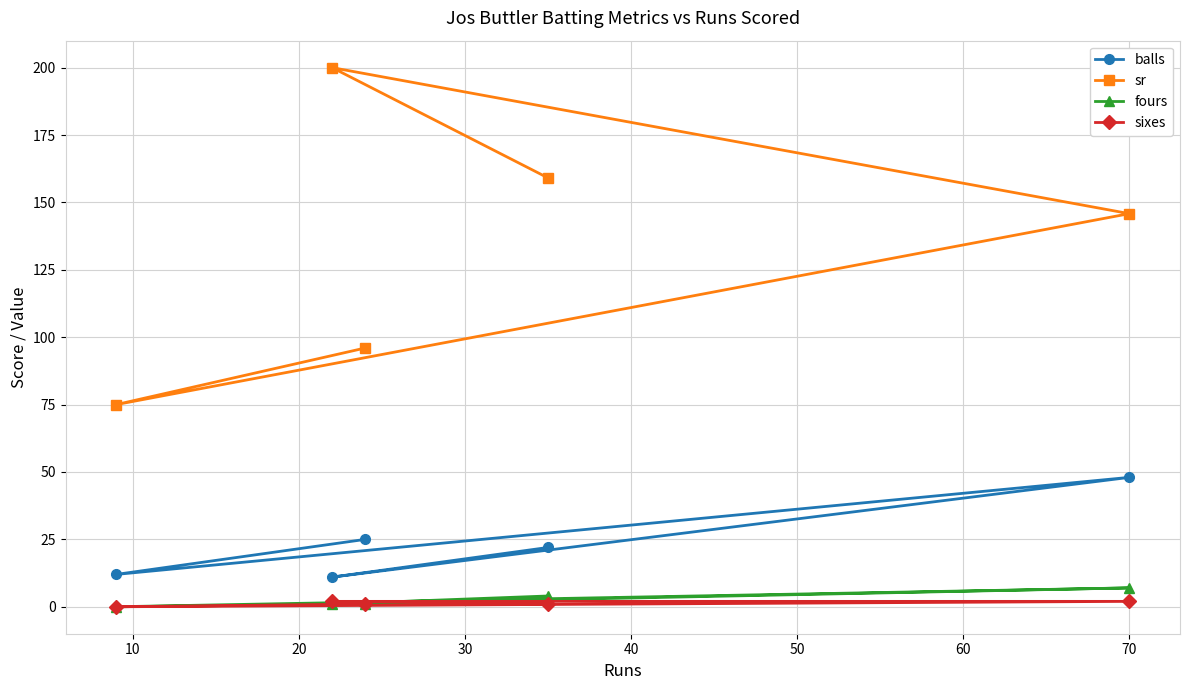

How many series are shown in this chart?

4